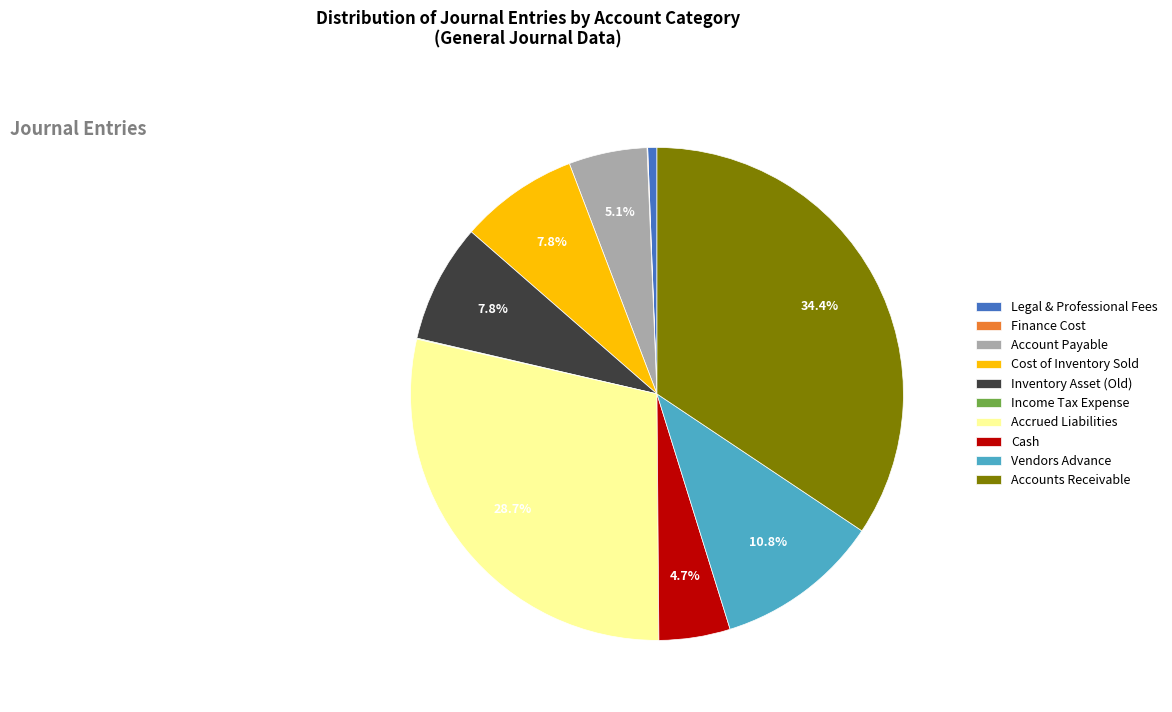

Which has a higher value, Legal & Professional Fees or Vendors Advance?

Vendors Advance